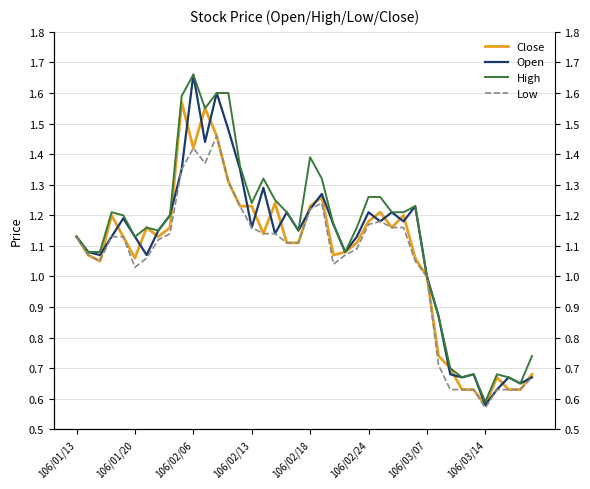

True or false: Open has more than 0 points higher than both neighbors.

True